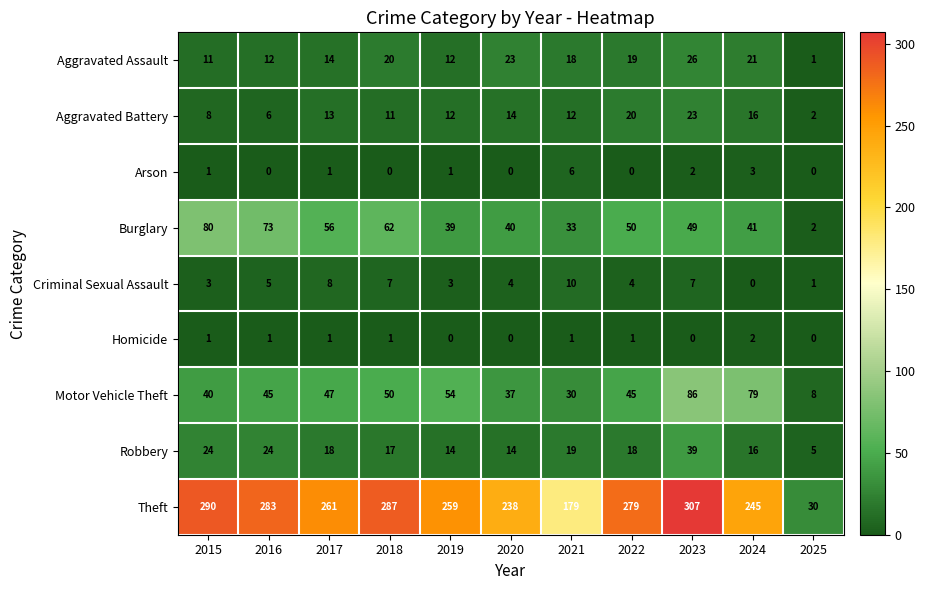

Between 2021 and 2023, which series saw the biggest shift?

Theft